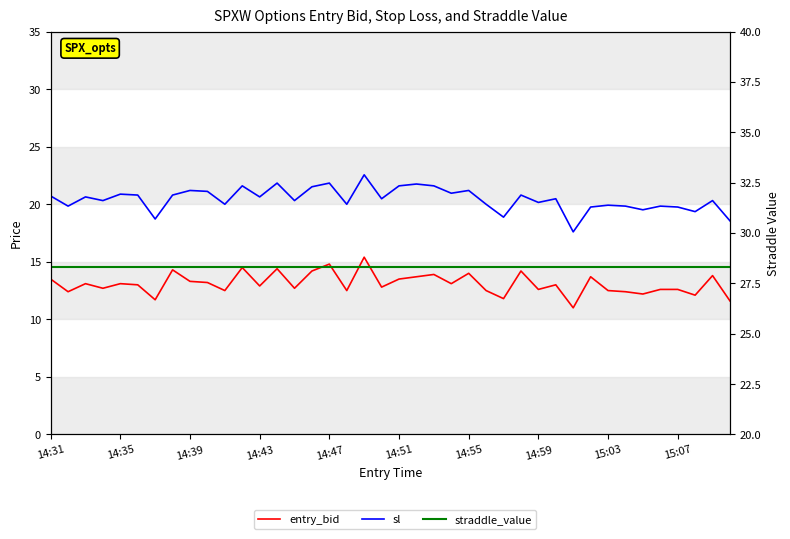

List the series in order of their peak value, lowest first.

entry_bid, sl, straddle_value